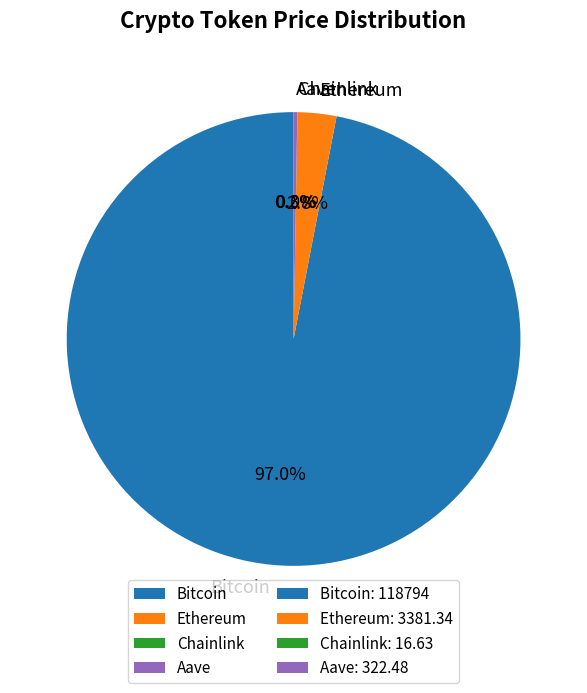

What is the largest slice in the pie chart?

Bitcoin